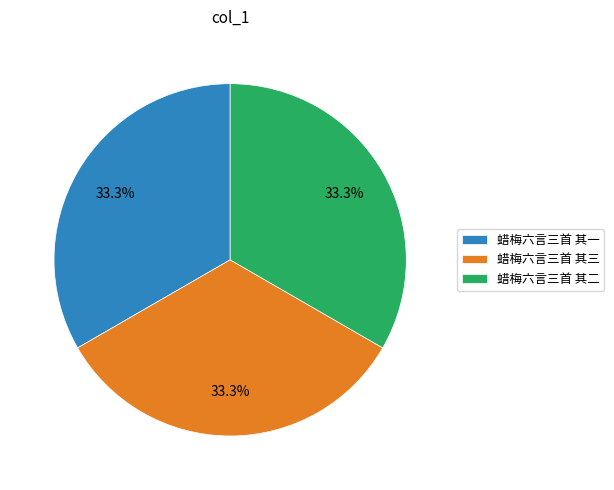

Combined, do 蜡梅六言三首 其三 and 蜡梅六言三首 其二 account for over 50%?

Yes